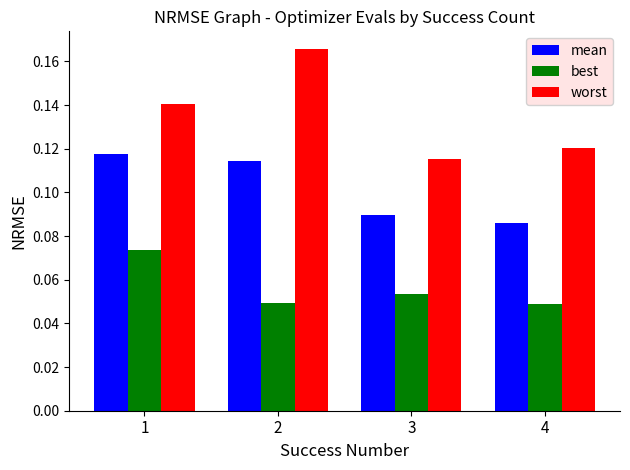

At how many categories does at least one series exceed 0?

4